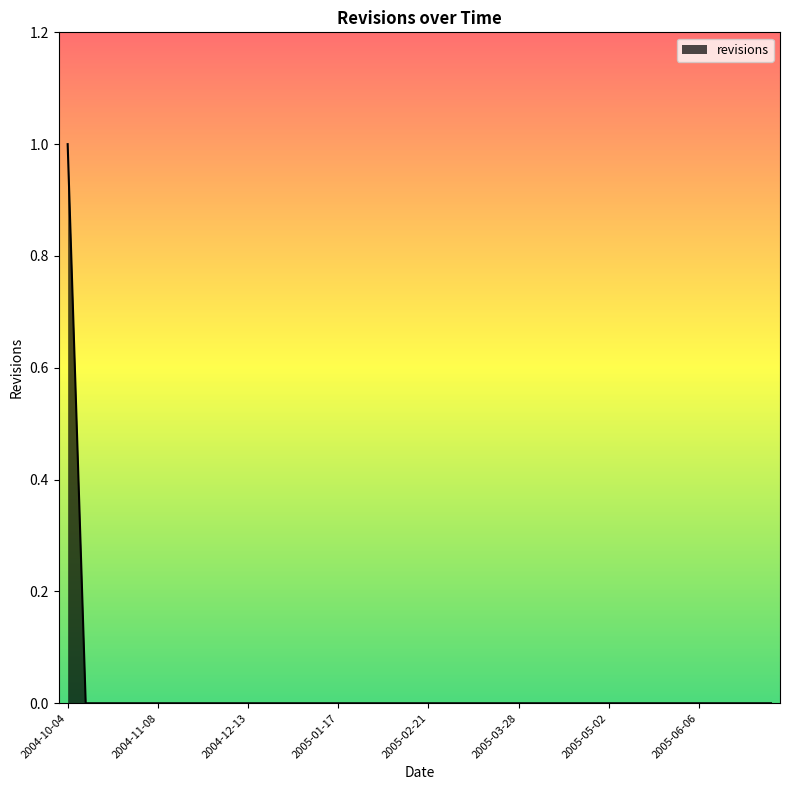

Rank the categories by value from lowest to highest.

2004-10-11, 2004-10-18, 2004-10-25, 2004-11-01, 2004-11-08, 2004-11-15, 2004-11-22, 2004-11-29, 2004-12-06, 2004-12-13, 2004-12-20, 2004-12-27, 2005-01-03, 2005-01-10, 2005-01-17, 2005-01-24, 2005-01-31, 2005-02-07, 2005-02-14, 2005-02-21, 2005-02-28, 2005-03-07, 2005-03-14, 2005-03-21, 2005-03-28, 2005-04-04, 2005-04-11, 2005-04-18, 2005-04-25, 2005-05-02, 2005-05-09, 2005-05-16, 2005-05-23, 2005-05-30, 2005-06-06, 2005-06-13, 2005-06-20, 2005-06-27, 2005-07-04, 2004-10-04